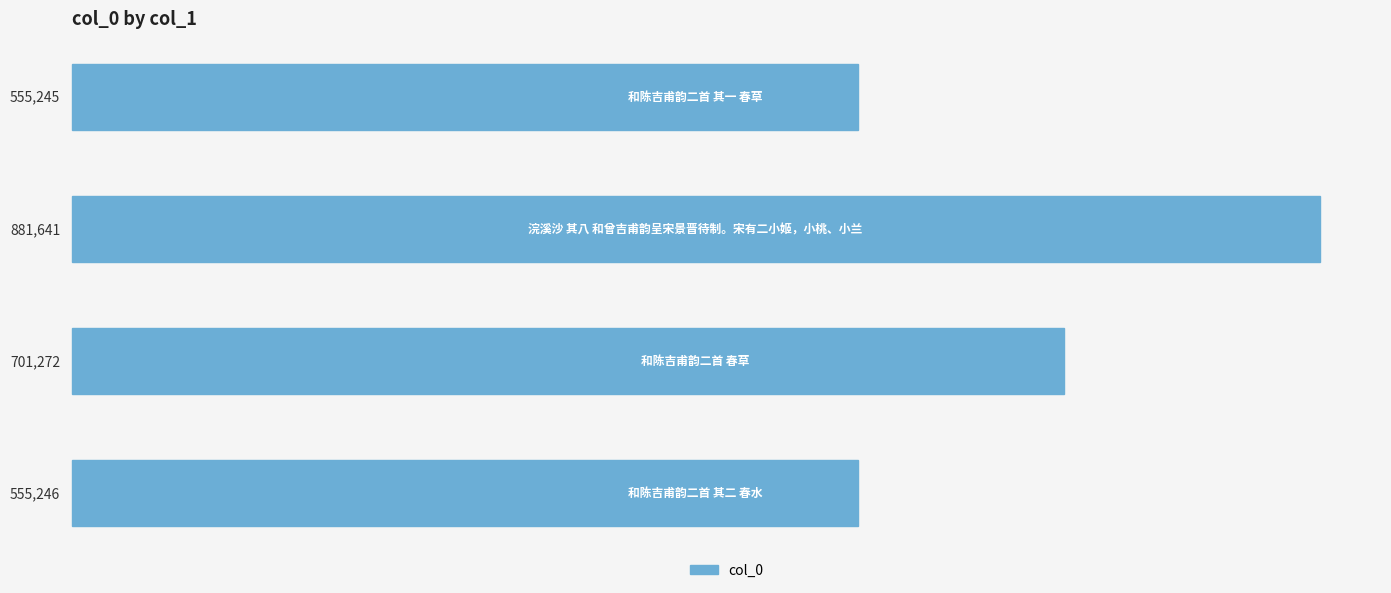

What is the minimum value shown in the chart?

555245